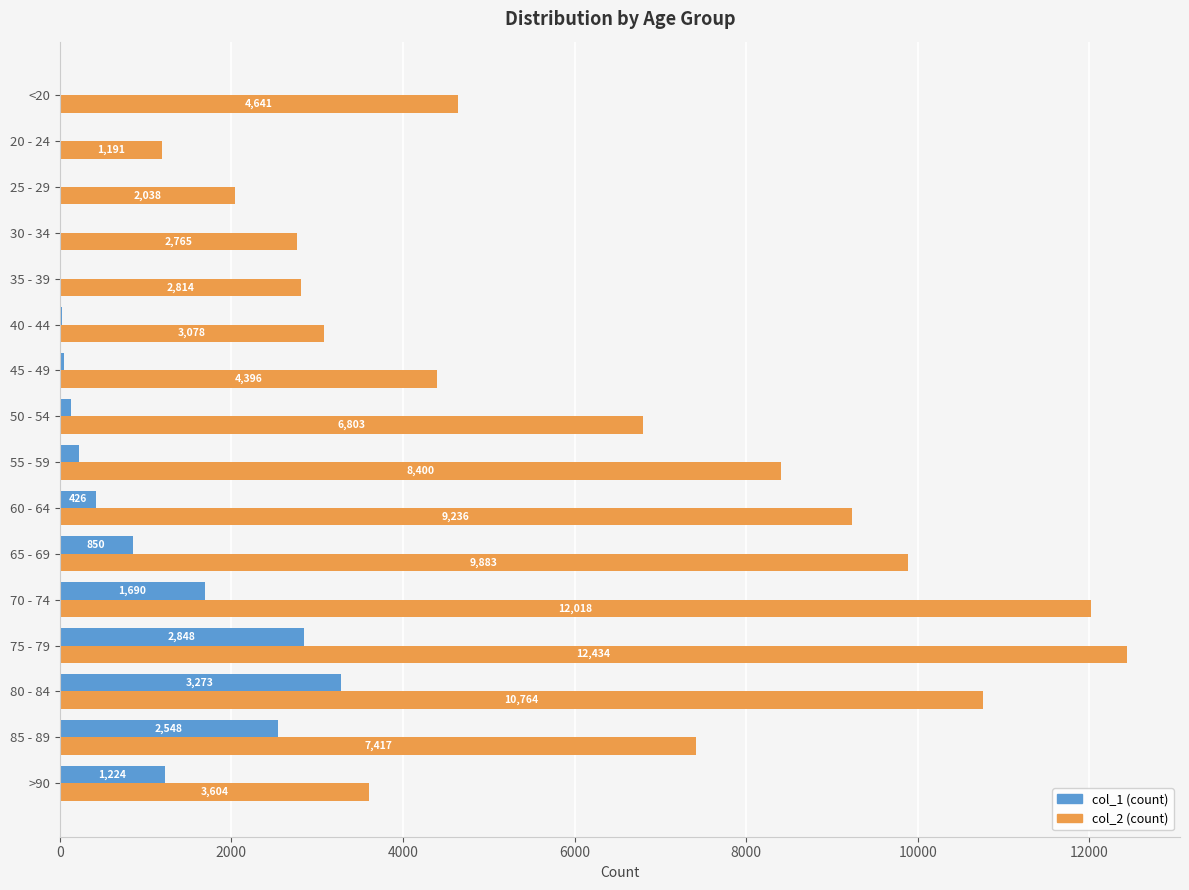

Which category has the highest value across all series?

75 - 79